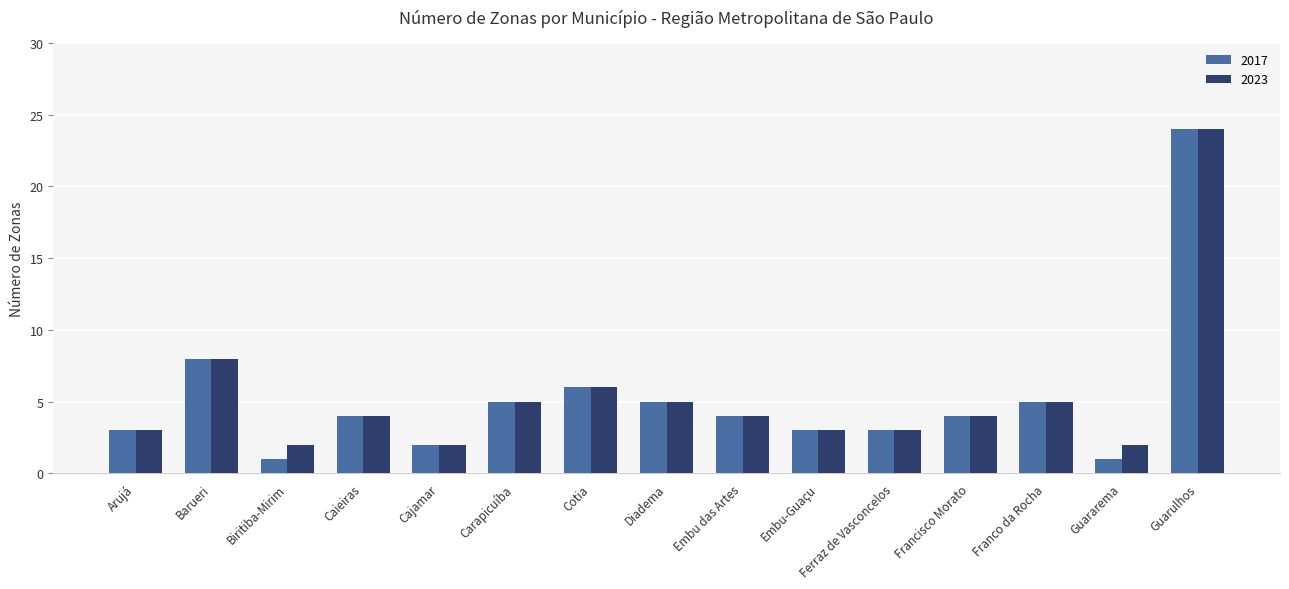

What is the difference between the maximum and minimum values in the 2023 series?

22